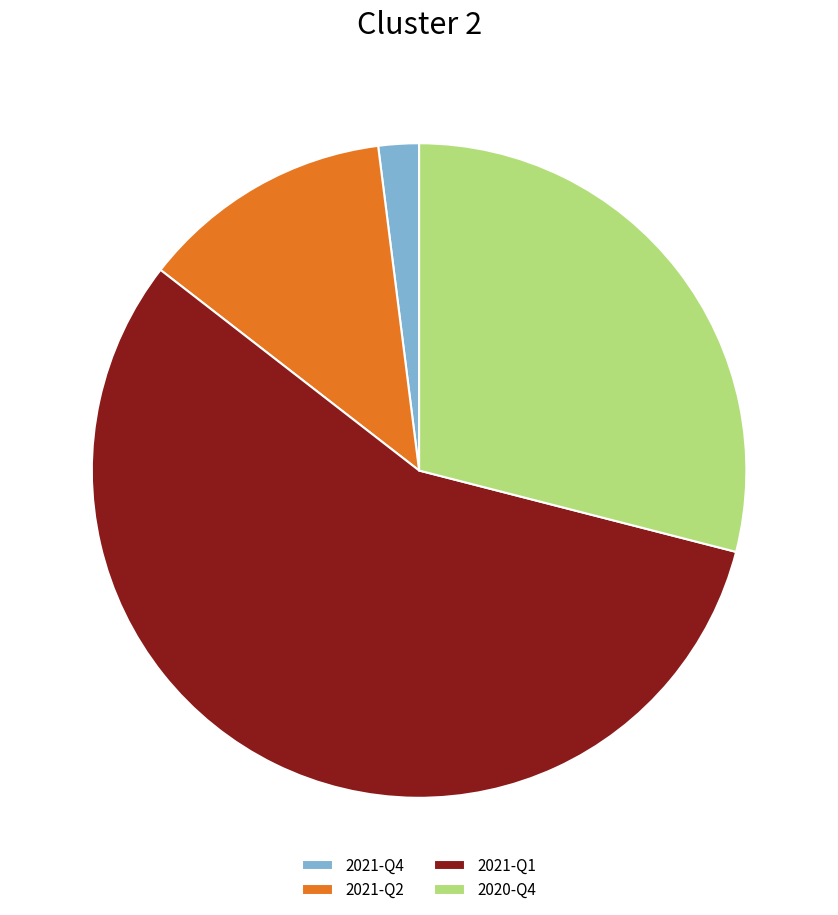

The 2021-Q2 slice represents 13% of the pie. True or false?

True